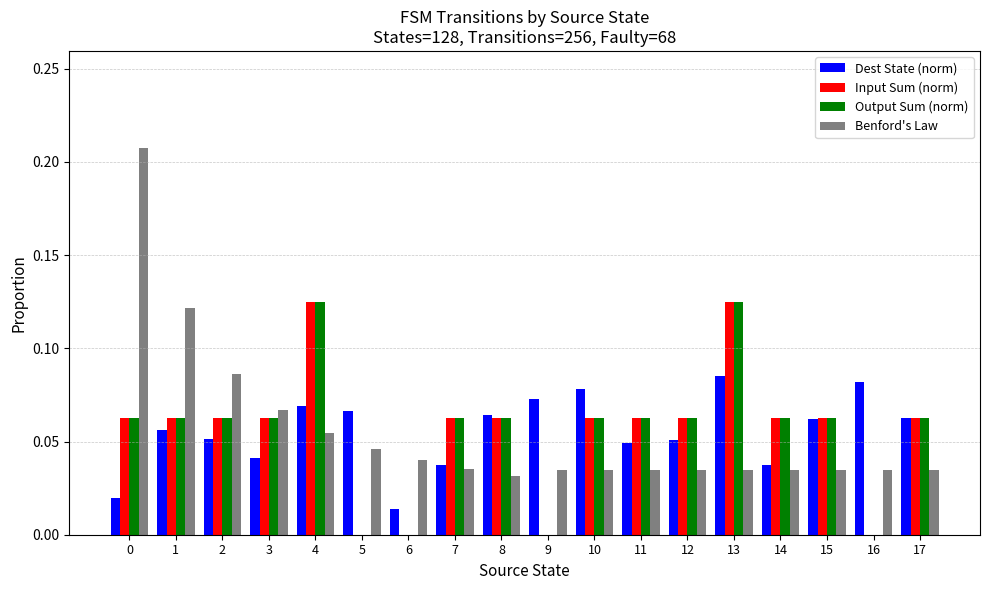

Which series changed the most between 1 and 5?

Benford's Law